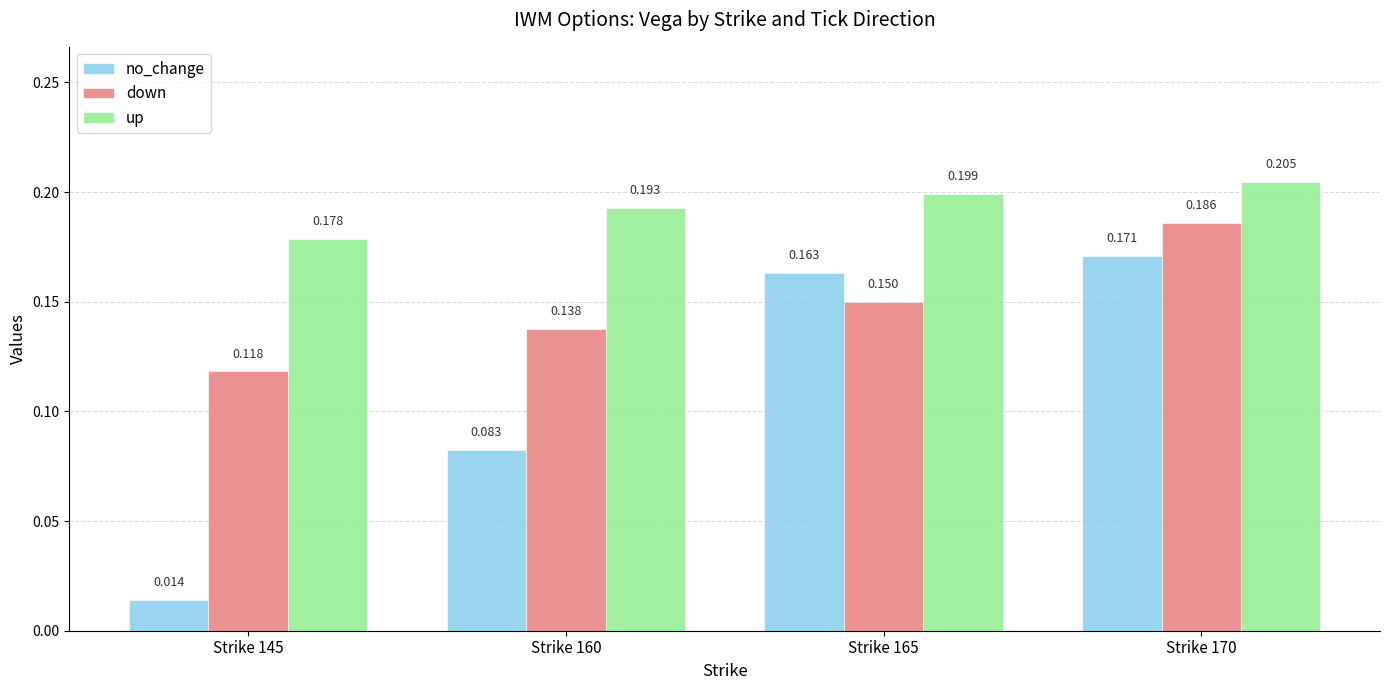

Rank the series by their average value, from lowest to highest.

no_change, down, up